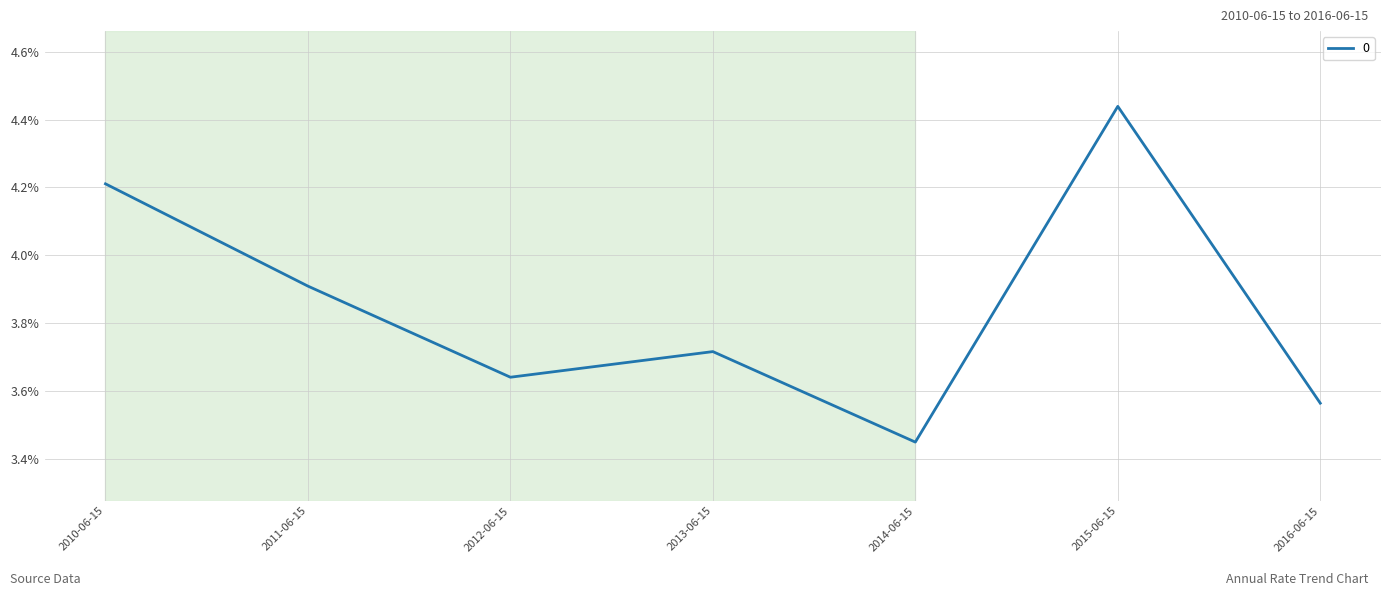

Is this an area chart (filled region under the line)?

No